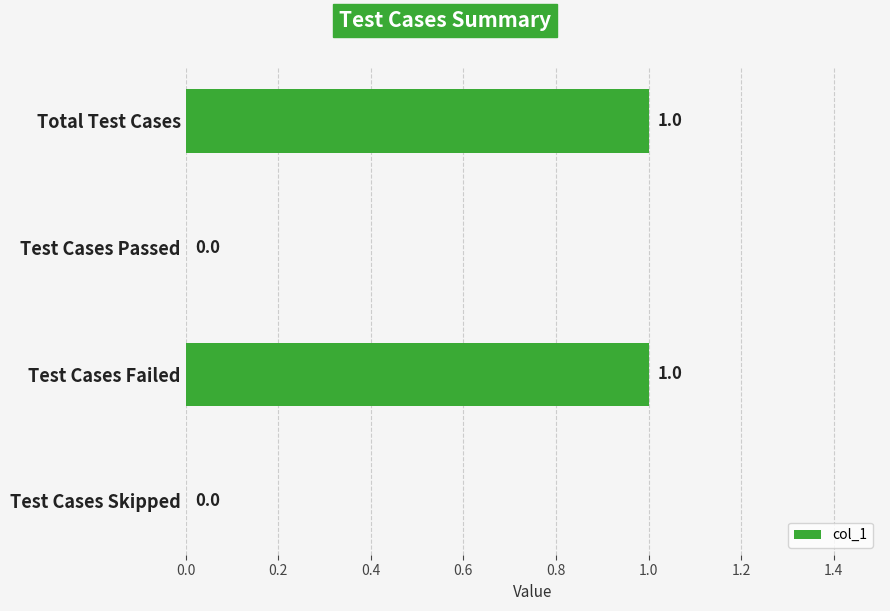

Which has a higher value, Test Cases Skipped or Test Cases Failed?

Test Cases Failed